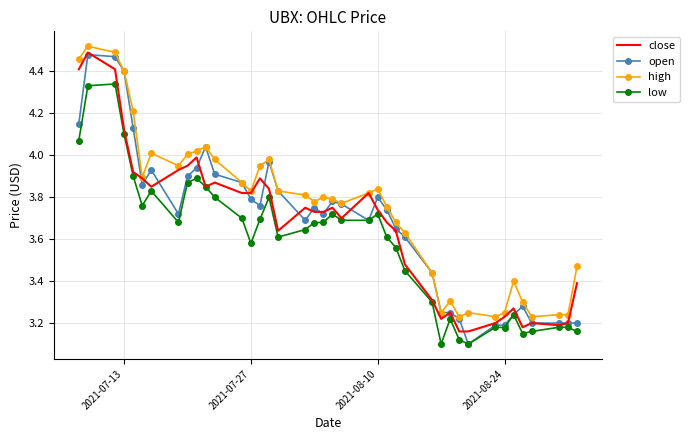

True or false: high and low intersect in this chart.

False